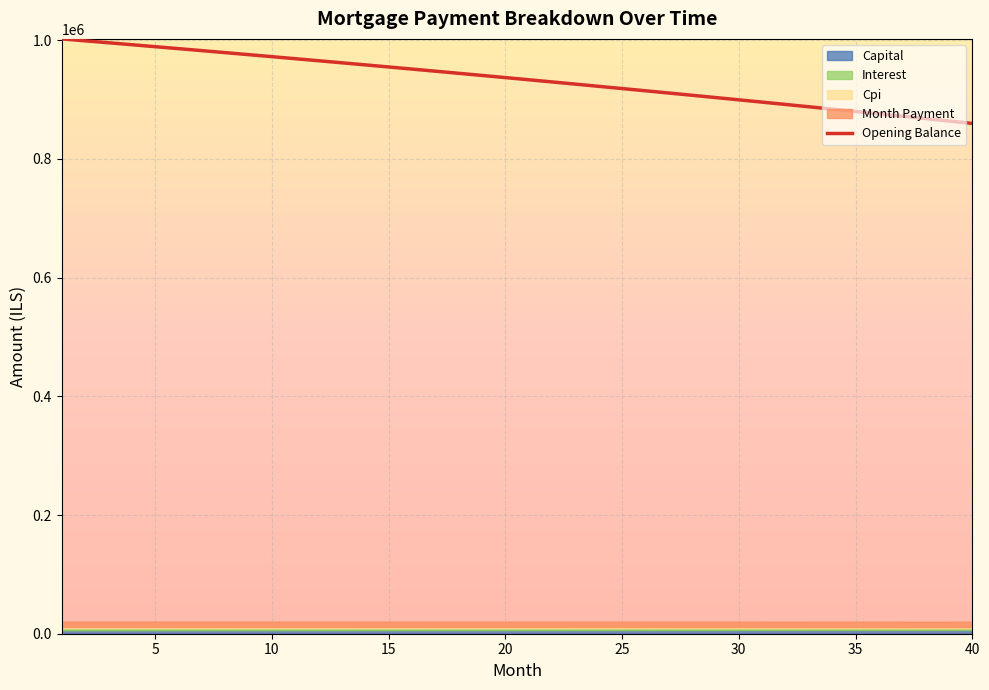

The chart shows a value of 968970.0 at 10. True or false?

True